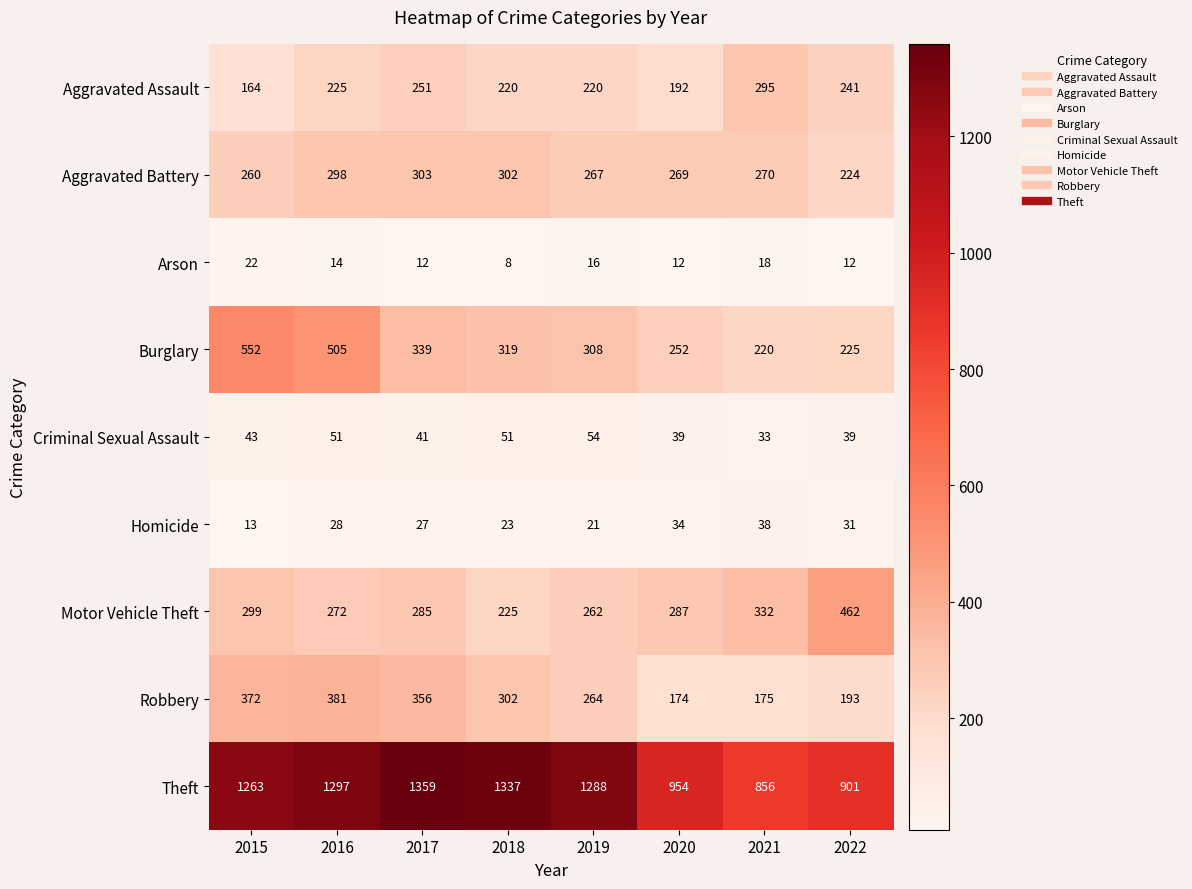

Which series has the widest spread of values?

Theft